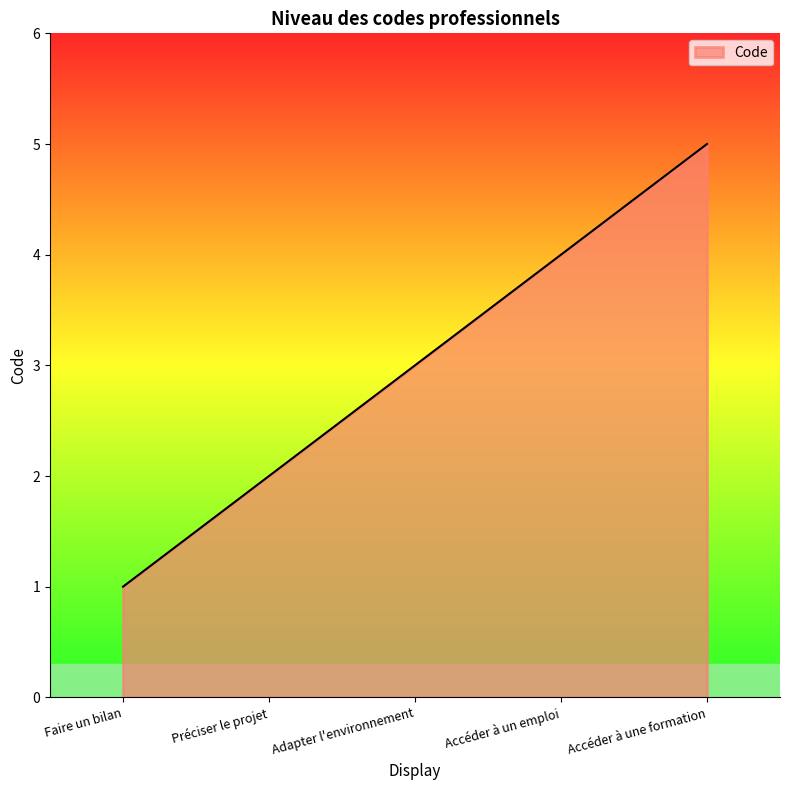

Reading right to left, list all the values displayed in this chart.

Accéder à une formation=5	Accéder à un emploi=4	Adapter l'environnement=3	Préciser le projet=2	Faire un bilan=1